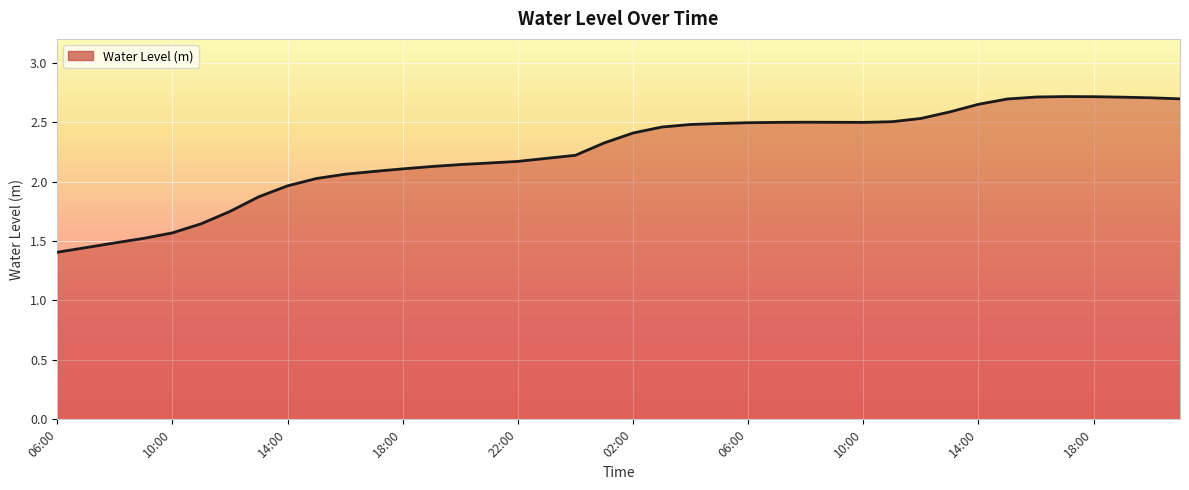

What is the difference between the maximum and minimum values?

1.3